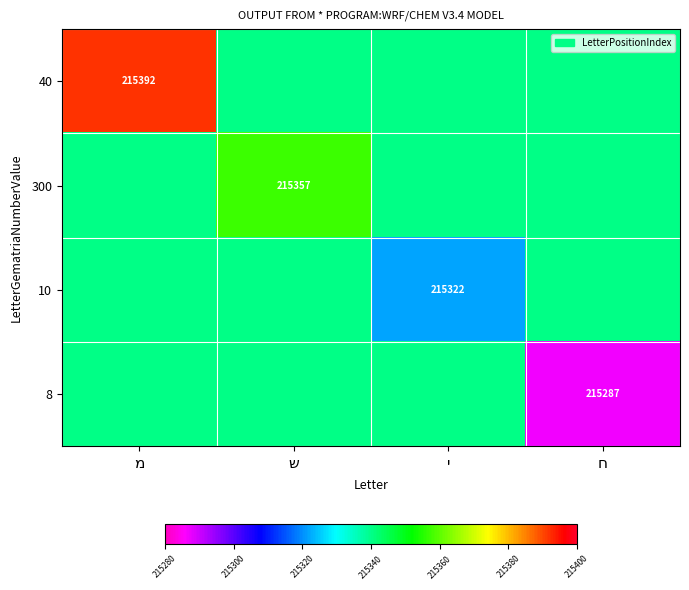

What is the total value across all series at מ?

861412